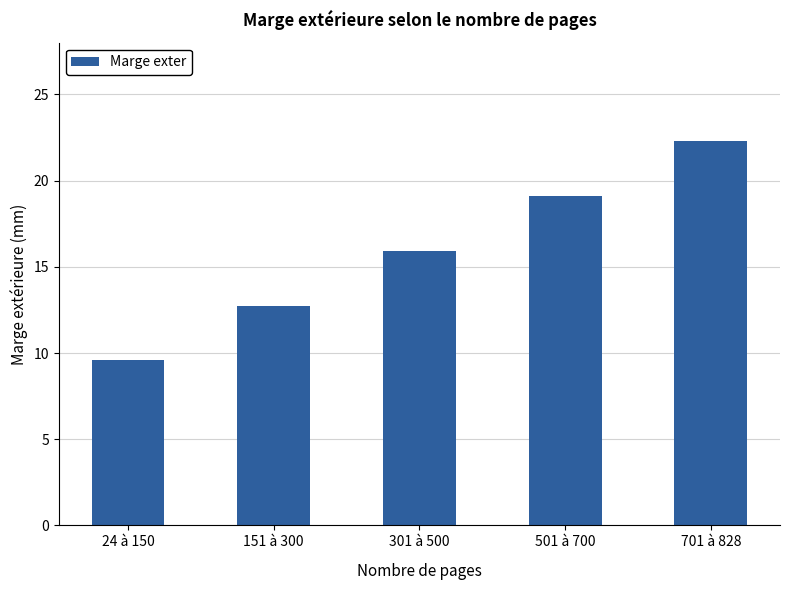

The value at 701 à 828 is 11.5. True or false?

False